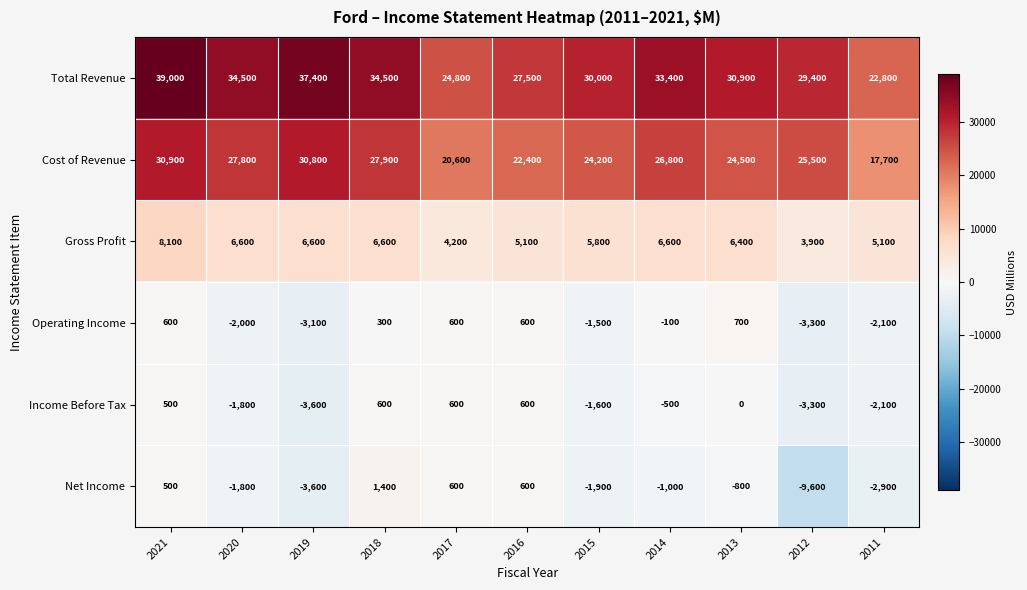

Rank the series at 2018 from lowest to highest value.

Operating Income, Income Before Tax, Net Income, Gross Profit, Cost of Revenue, Total Revenue